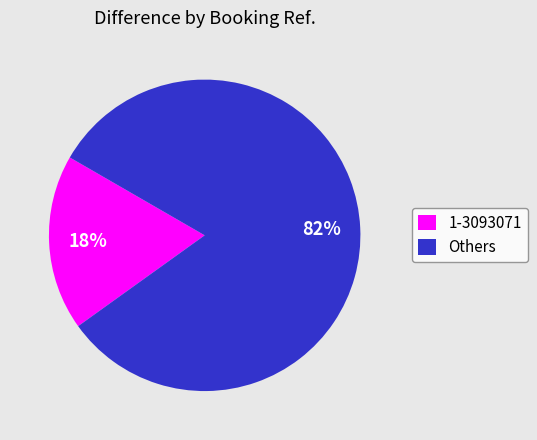

Which slice represents more than half of the pie?

Others